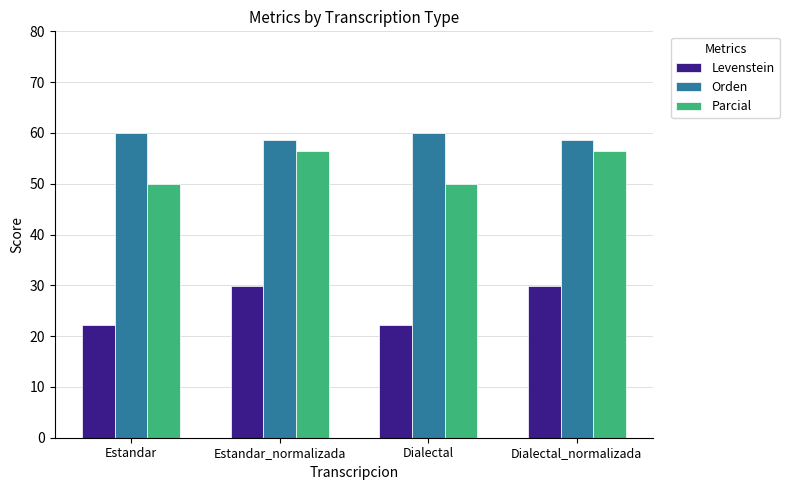

What is the label of the 3rd bar from the right?

Estandar_normalizada